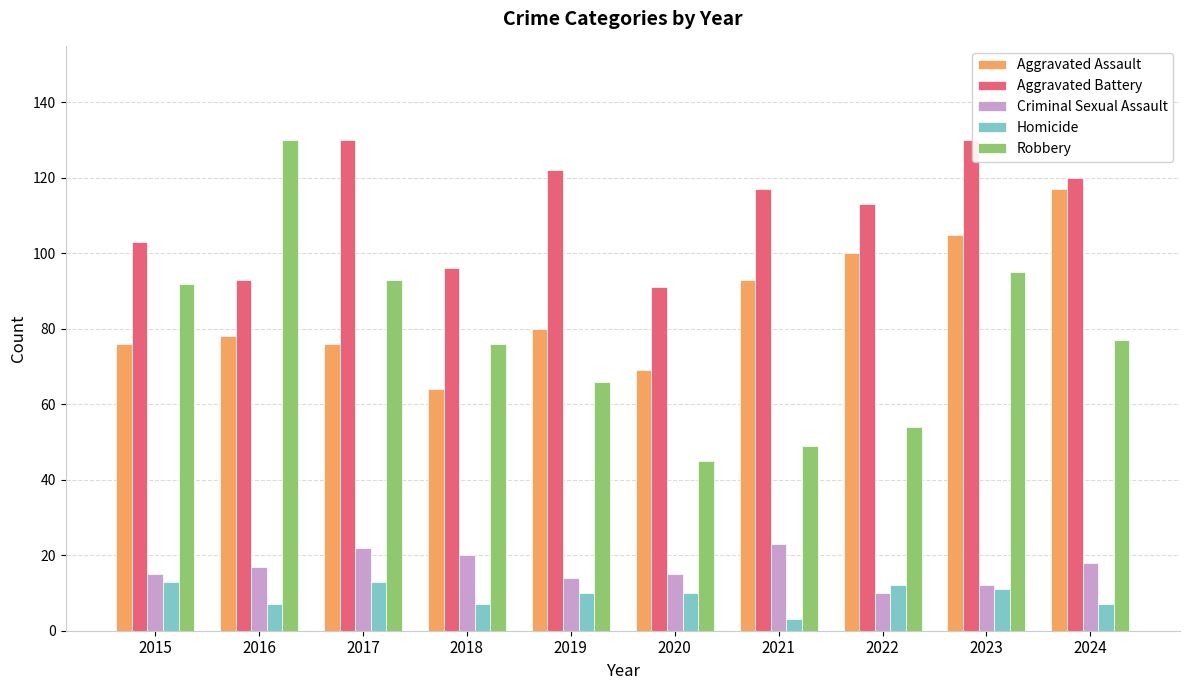

At which category is the sum across all series the highest?

2023